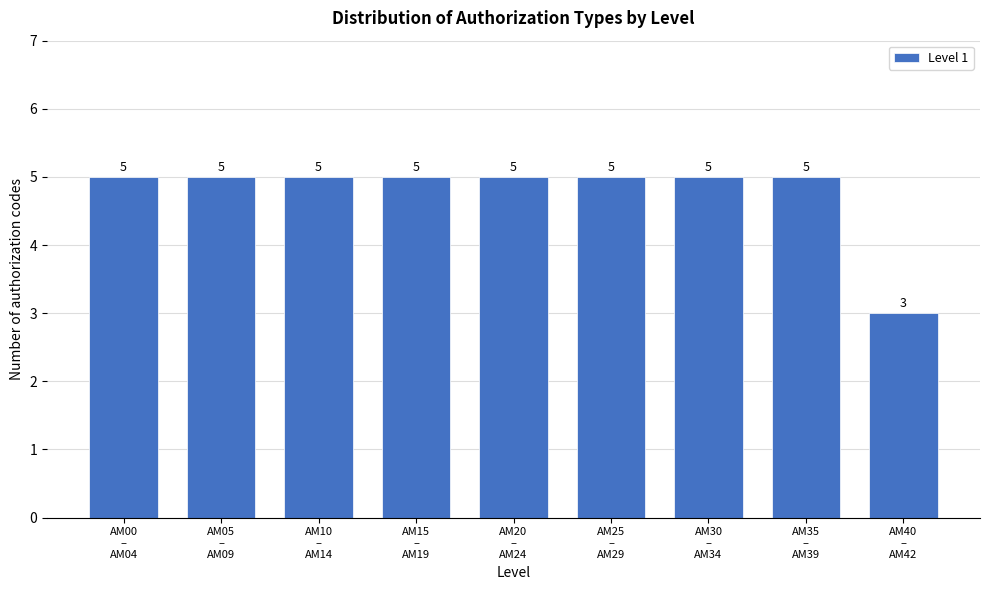

Reading left to right, extract all data points from this chart.

5	5	5	5	5	5	5	5	3